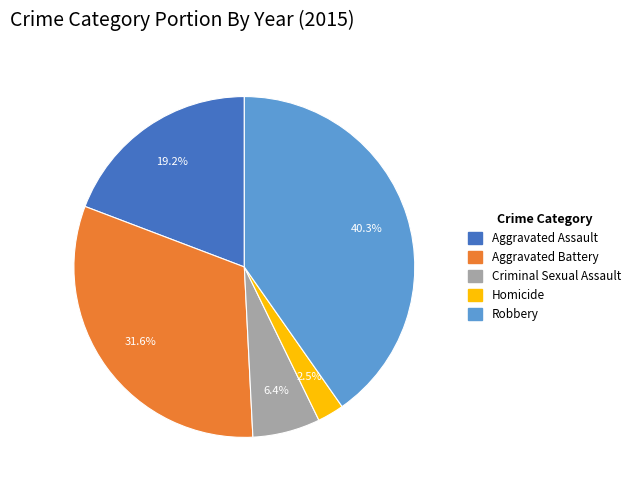

Combined, do Aggravated Assault and Criminal Sexual Assault account for over 50%?

No